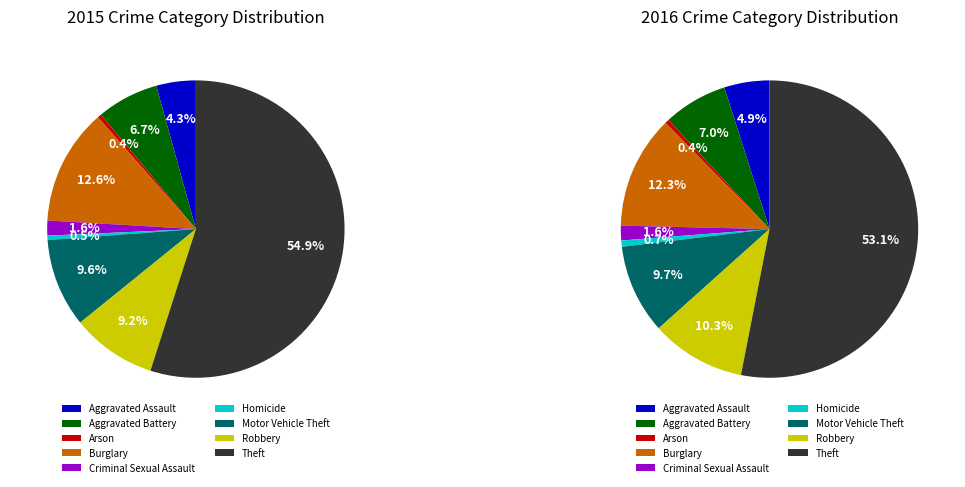

Does Theft represent more than half of the total?

Yes